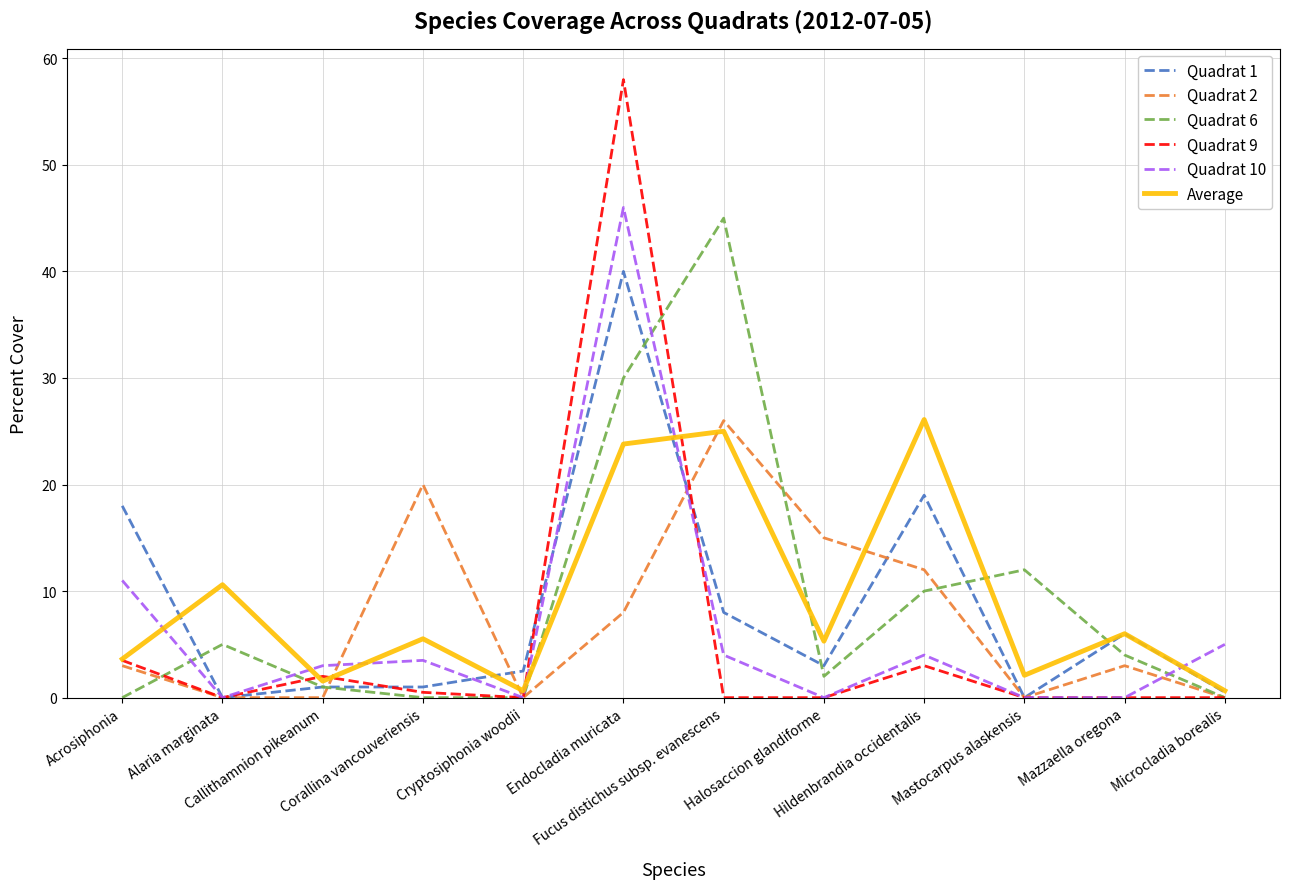

Which series has the widest spread of values?

Quadrat 9